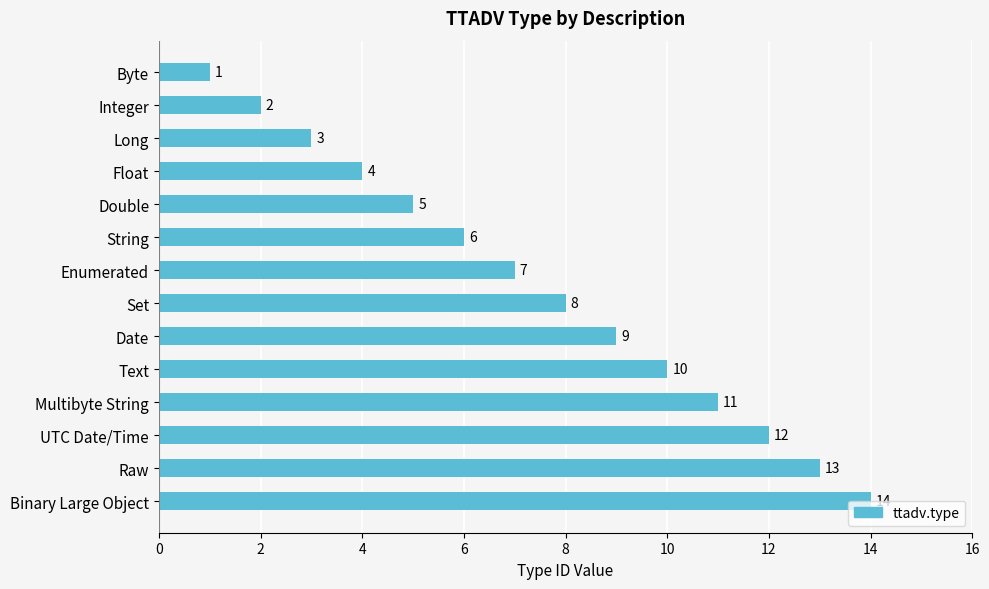

What is the average value?

8